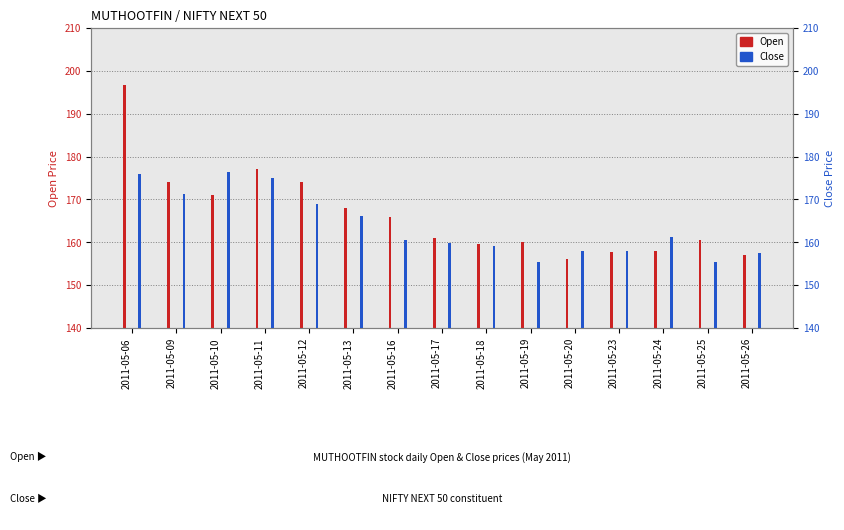

Which series changed the most between 2011-05-18 and 2011-05-24?

Close